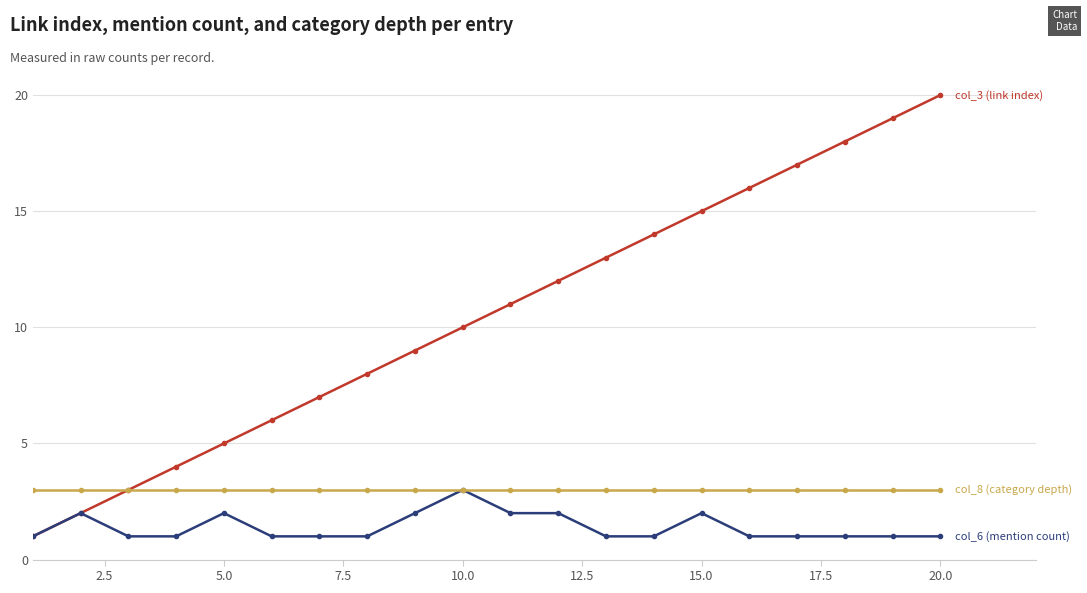

What is the maximum value shown in the chart?

20